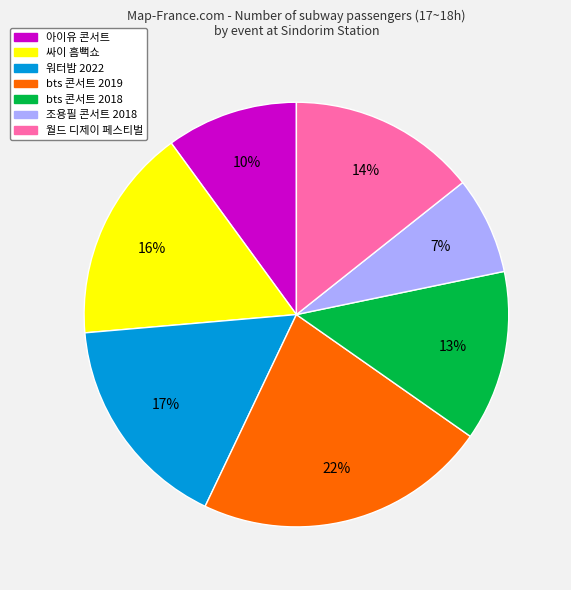

The 싸이 흠뻑쇼 slice represents 16% of the pie. True or false?

True